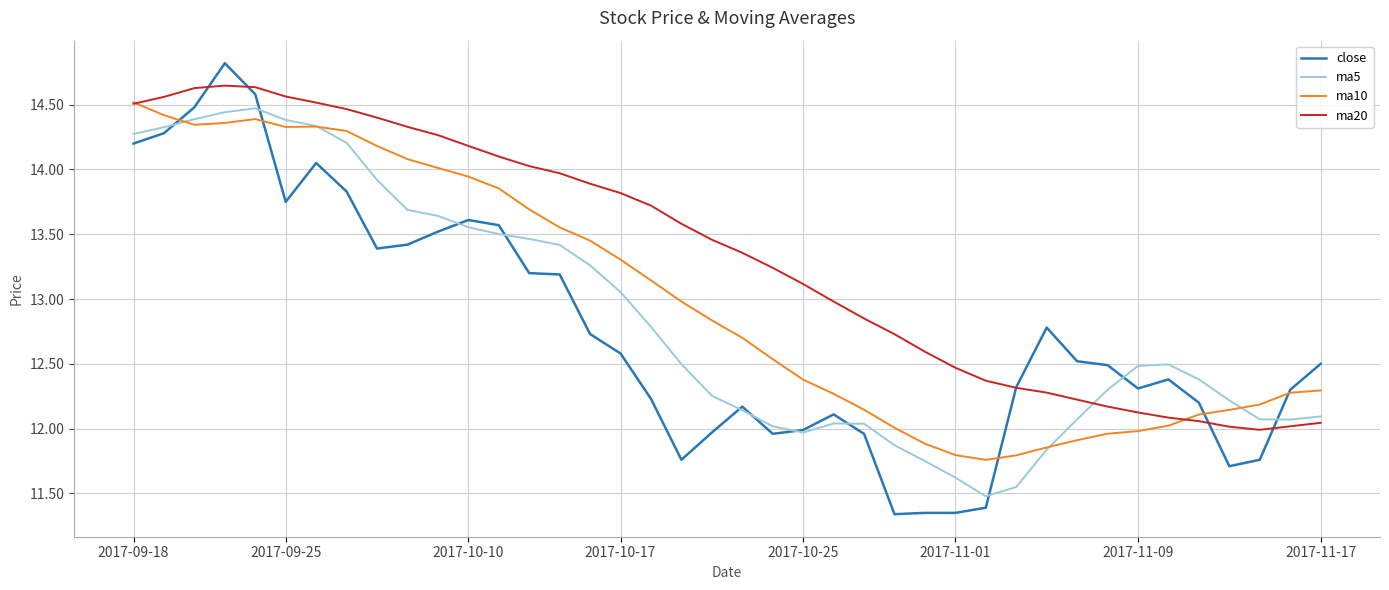

Rank the series by their average value, from highest to lowest.

ma20, ma10, ma5, close